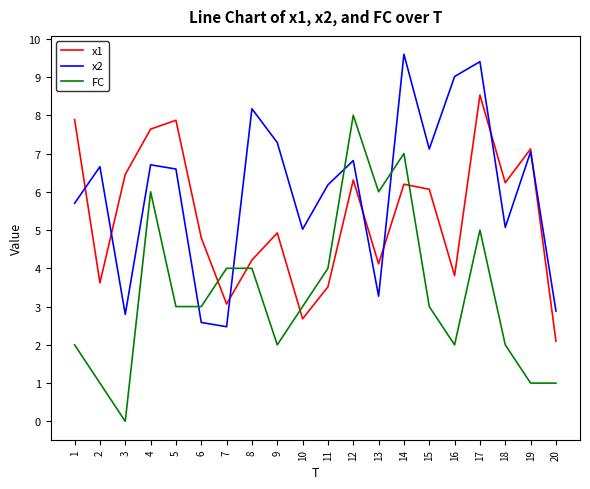

What is the sum of the x2 values at 19 and 13?

10.3